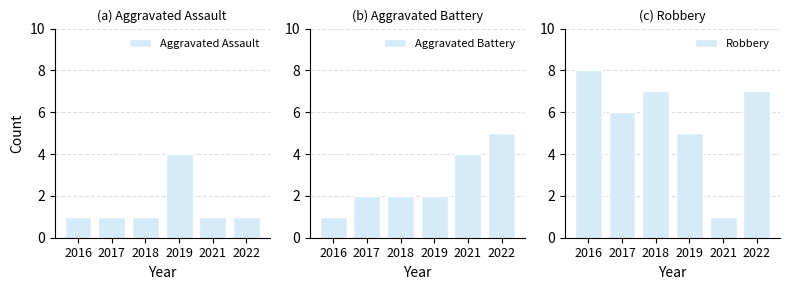

How many values in the Aggravated Battery series exceed 2?

2